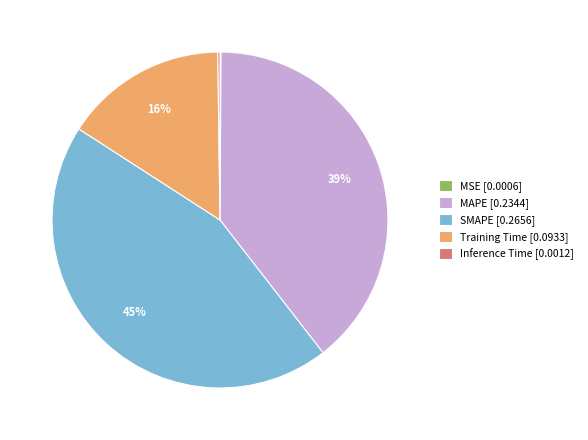

Does SMAPE represent more than half of the total?

No